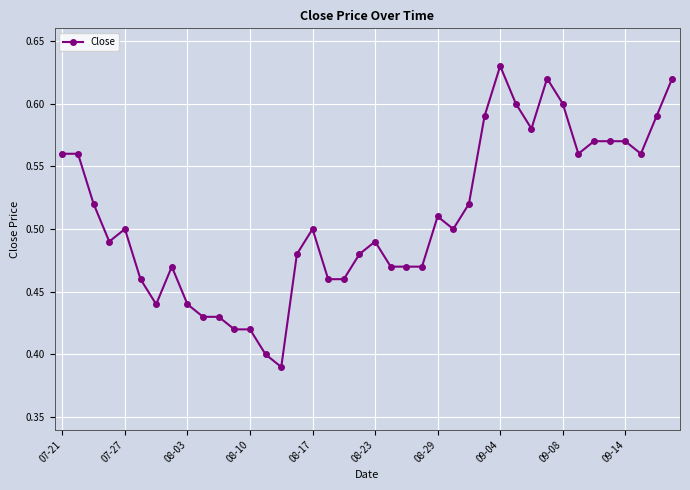

Count the values in the range 0 to 1.

40